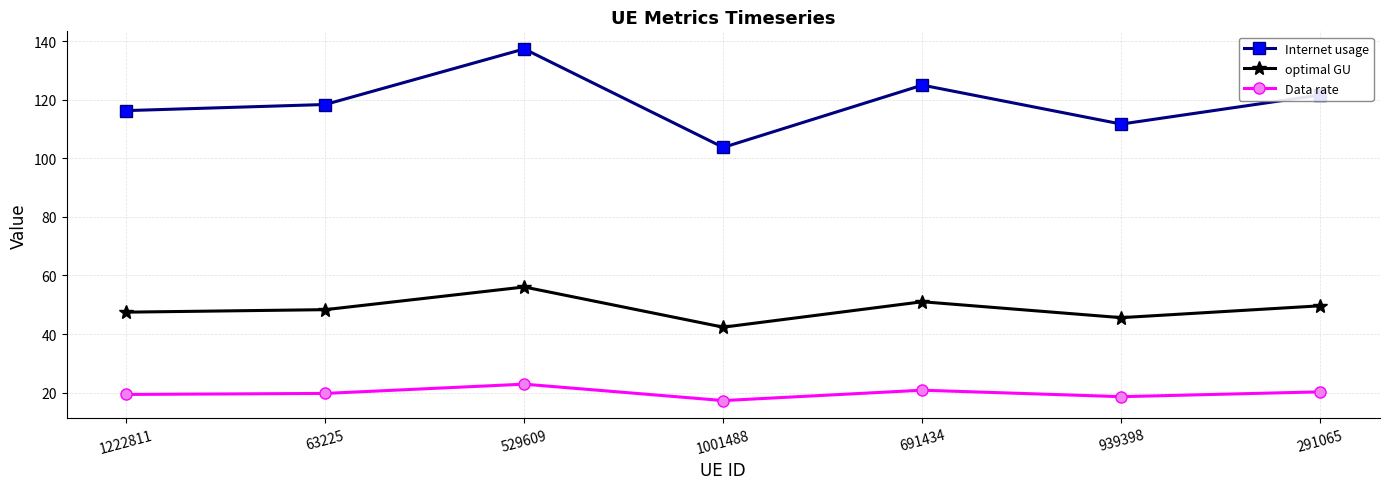

How many lines are shown in the chart?

3